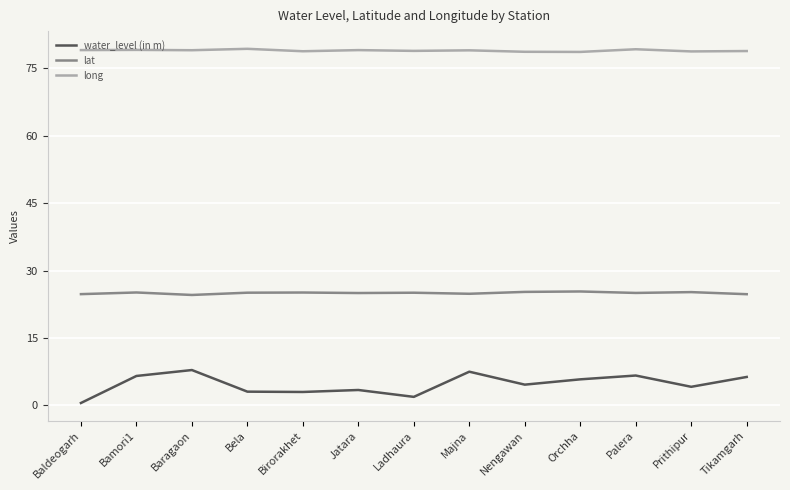

List the series in order of their peak value, highest first.

long, lat, water_level (in m)